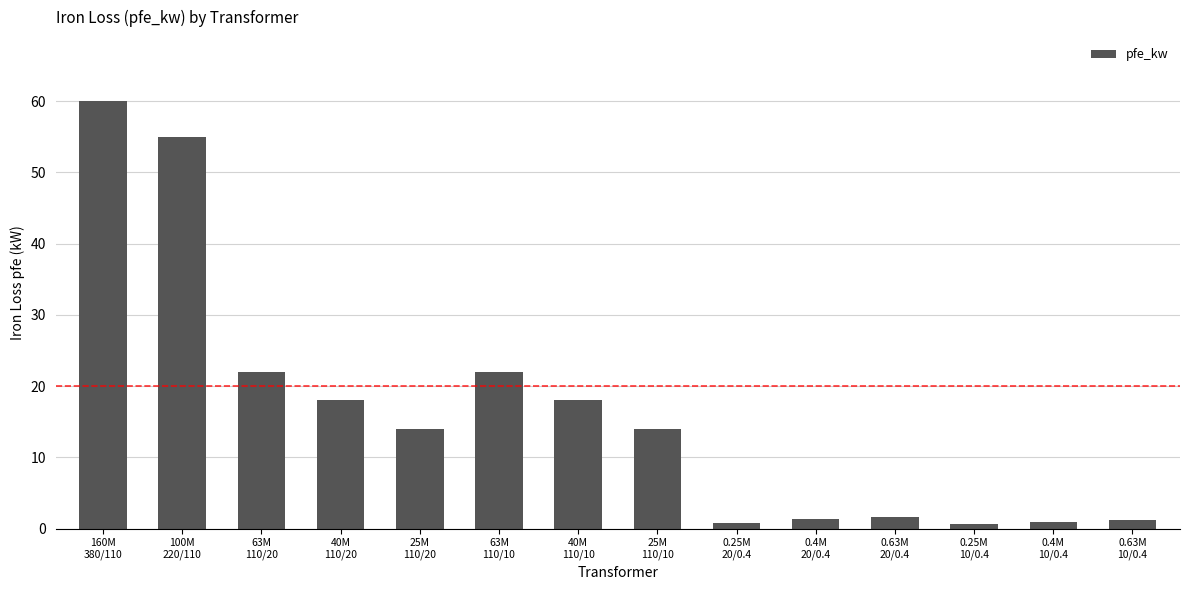

The chart shows a value of 1.2 at 0.63M
10/0.4. True or false?

True